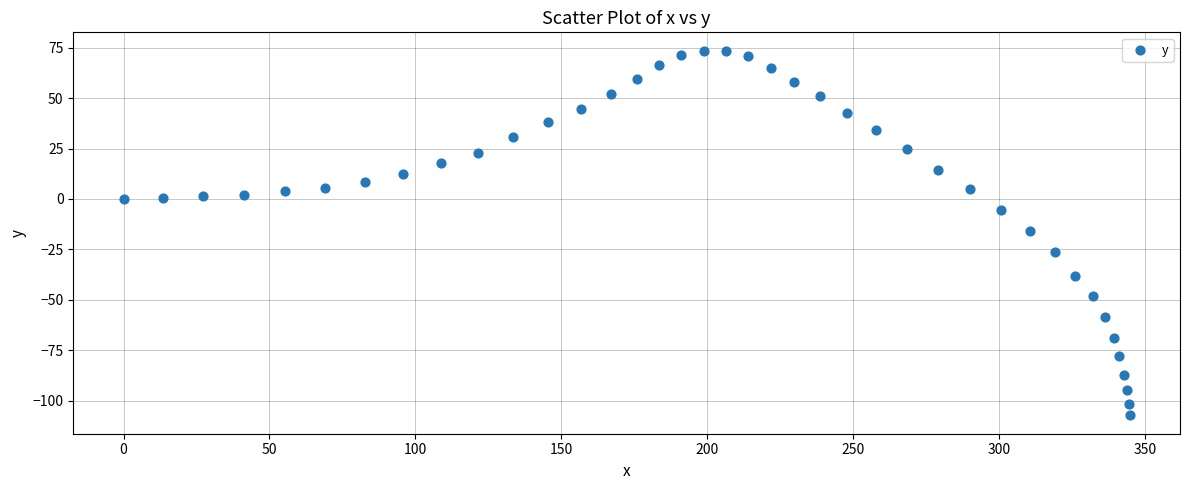

What is the range of Y values (max minus min)?

181.0